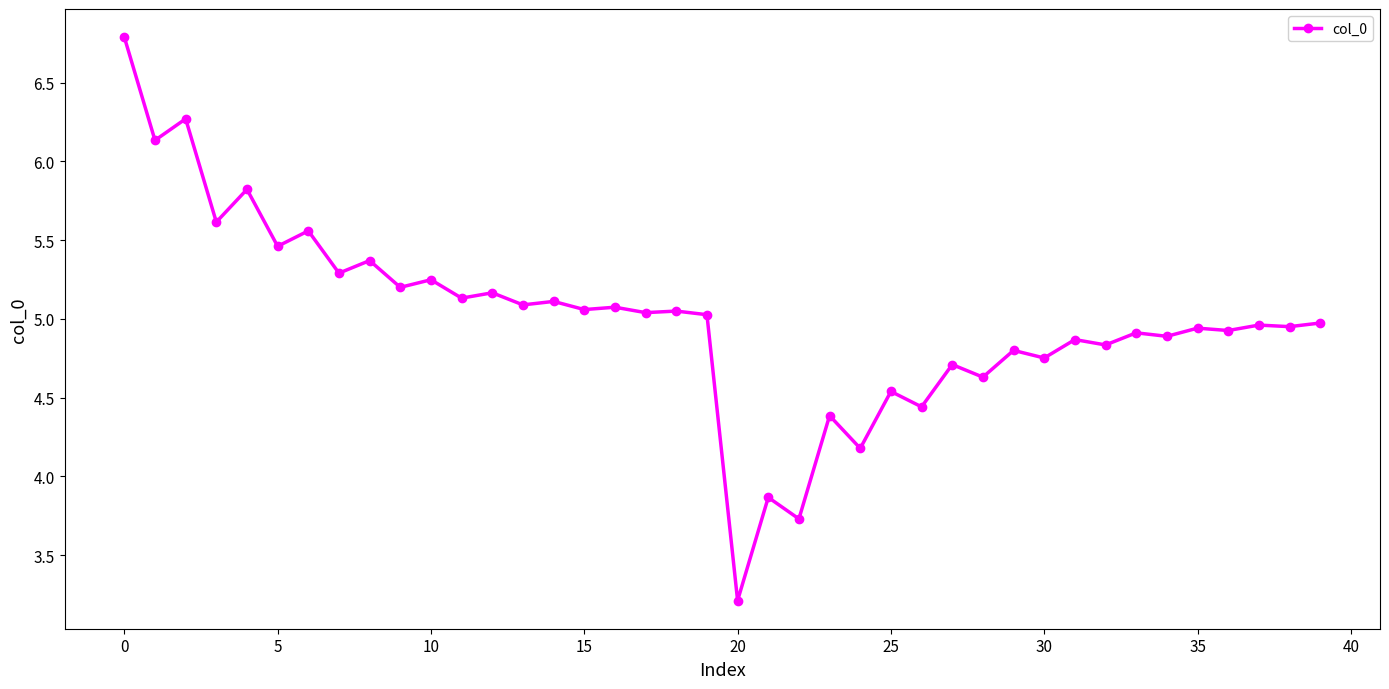

True or false: there are more than 2 points higher than both neighbors.

True